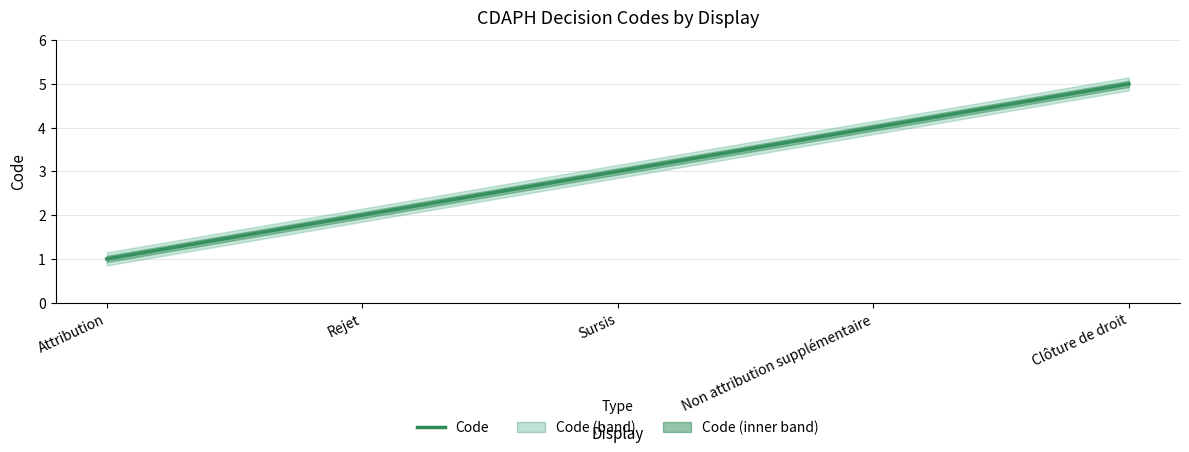

Between Non attribution supplémentaire and Clôture de droit, which is larger?

Clôture de droit